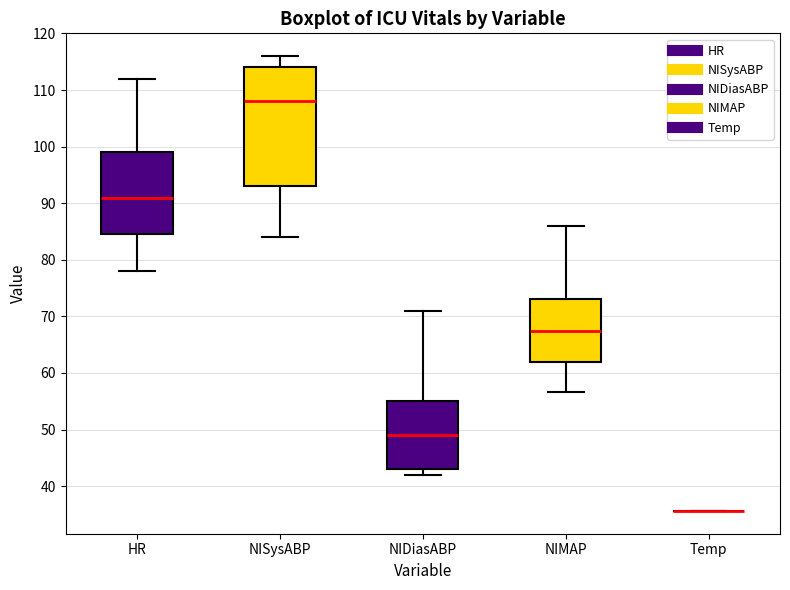

Comparing the boxes themselves (not the whiskers), which one is the tallest?

NISysABP